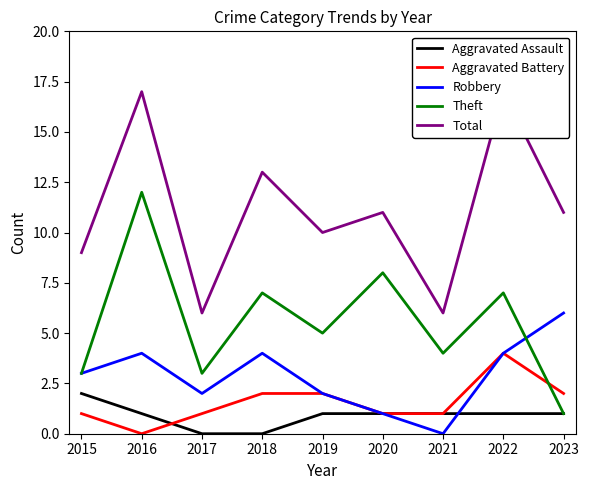

Which category has the lowest value in the Robbery series?

2021